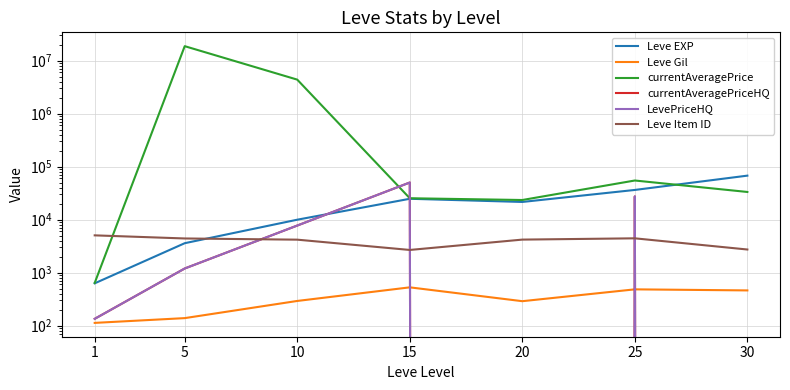

Does the chart display data point markers on the line(s)?

No